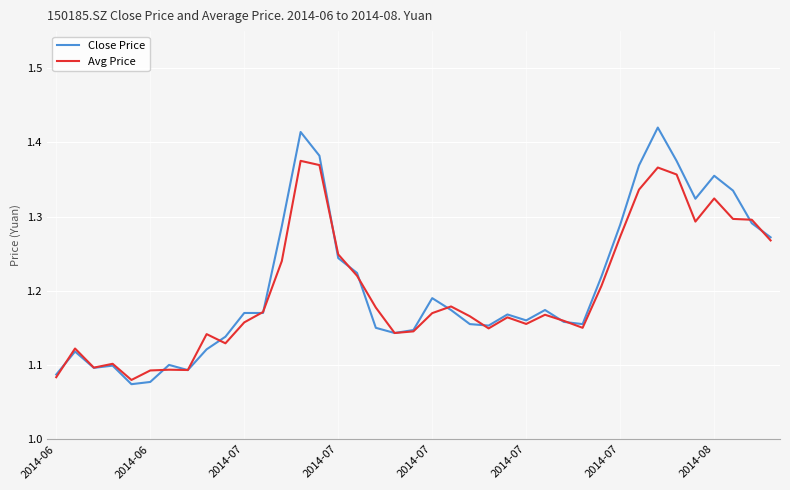

Which series has the widest spread of values?

Close Price